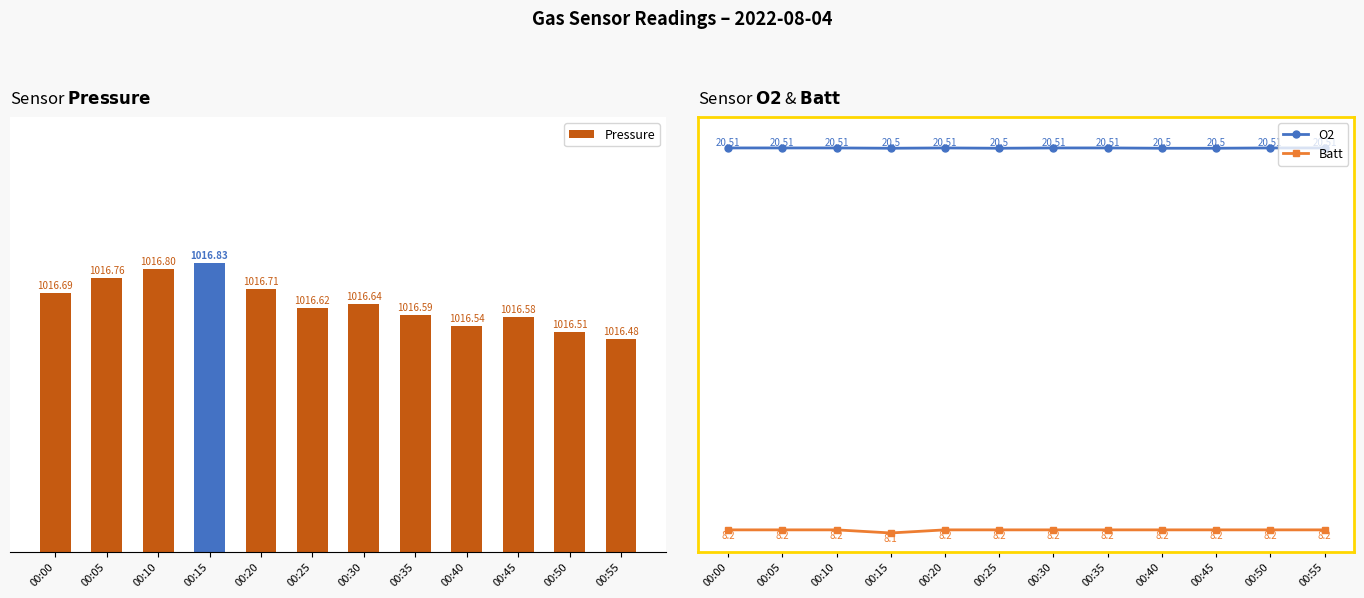

What is the sum of all Pressure values?

12199.8